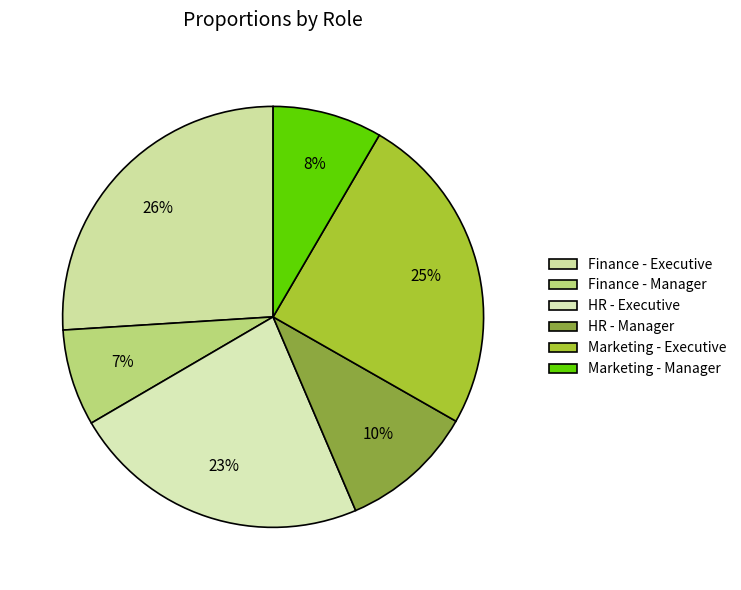

True or false: Marketing - Executive accounts for 25% of the total.

True